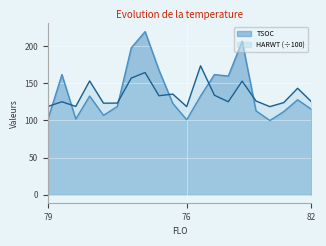

What is the minimum value shown in the chart?

100.0